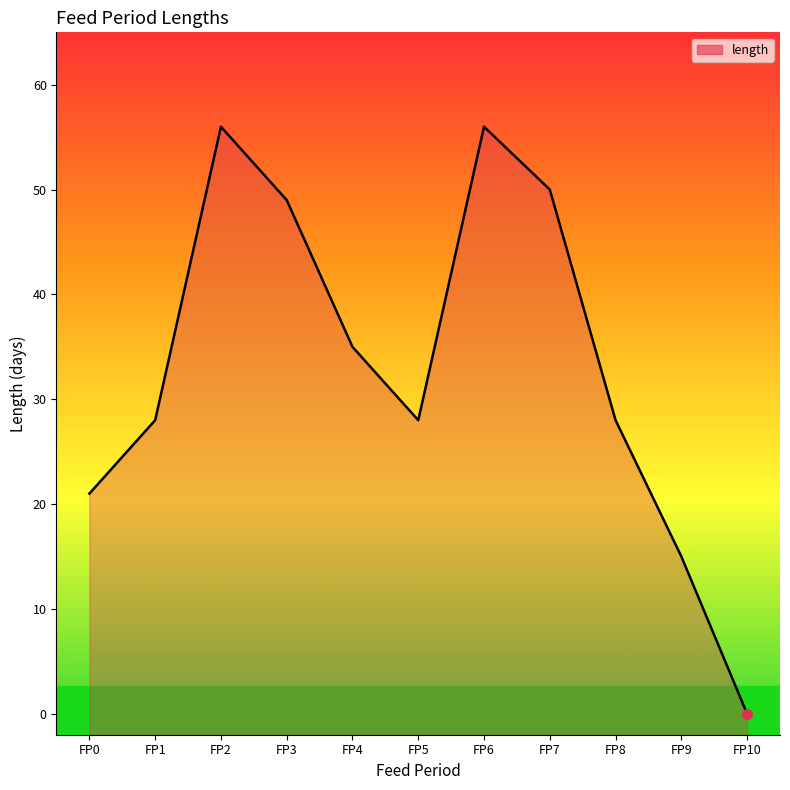

The value at FP9 is 15. True or false?

True